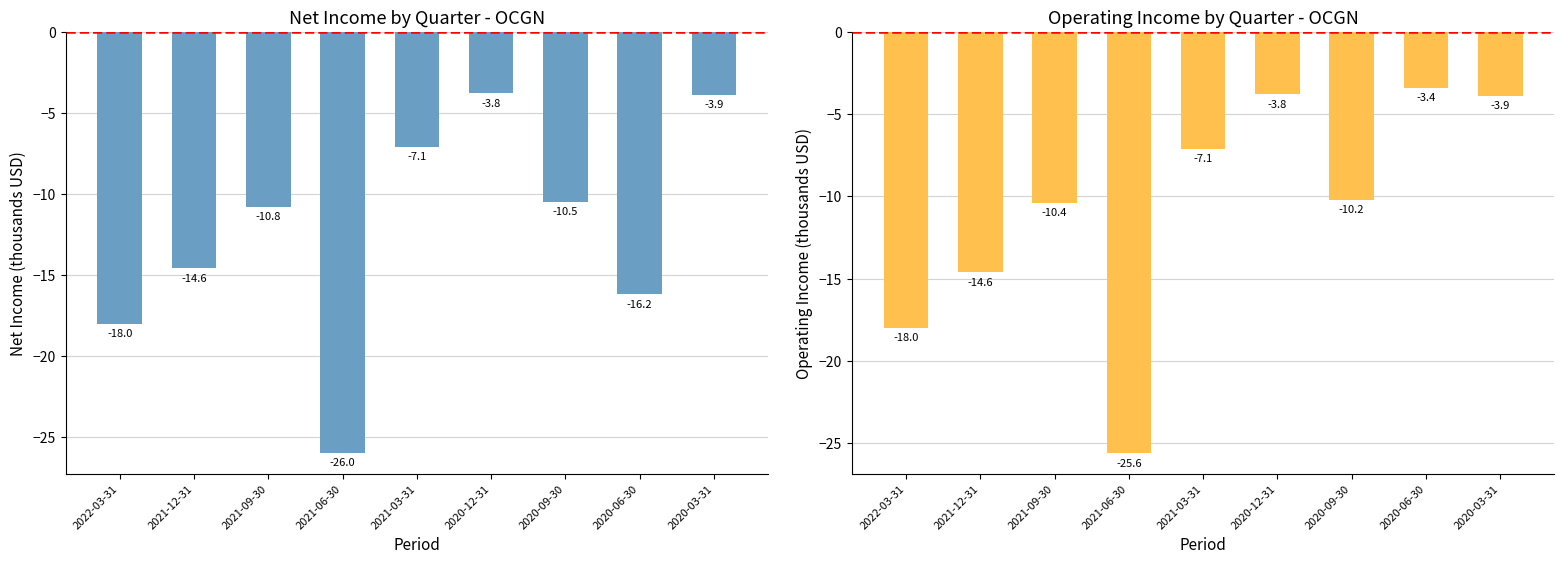

What is the label of the 3rd bar from the right?

2020-09-30